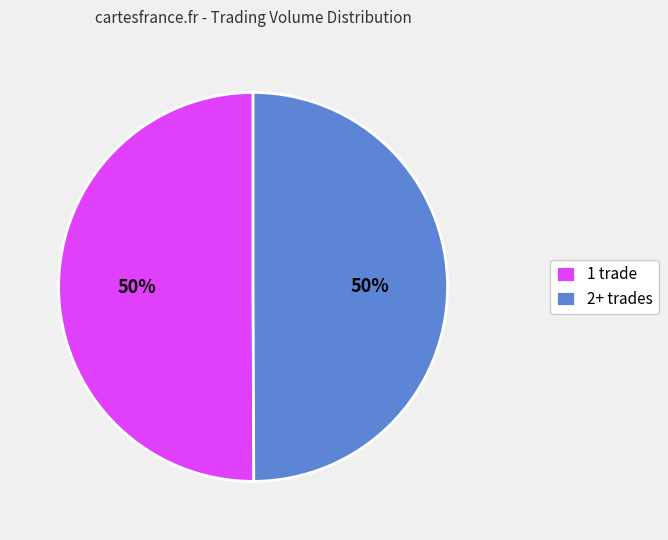

To the nearest percent, what is the combined percentage of 1 trade and 2+ trades?

100%